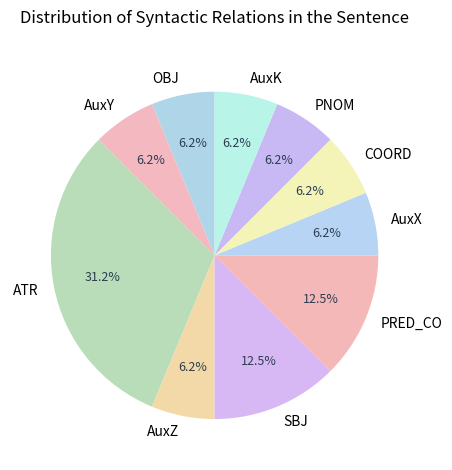

Is AuxZ the majority of the pie?

No